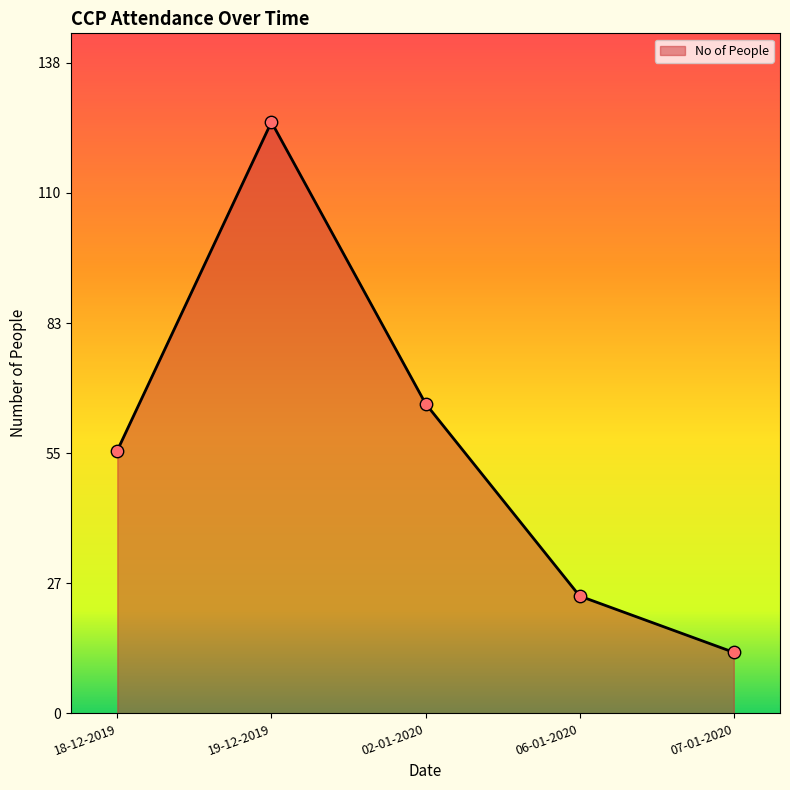

What is the change in value from 18-12-2019 to 02-01-2020?

+10